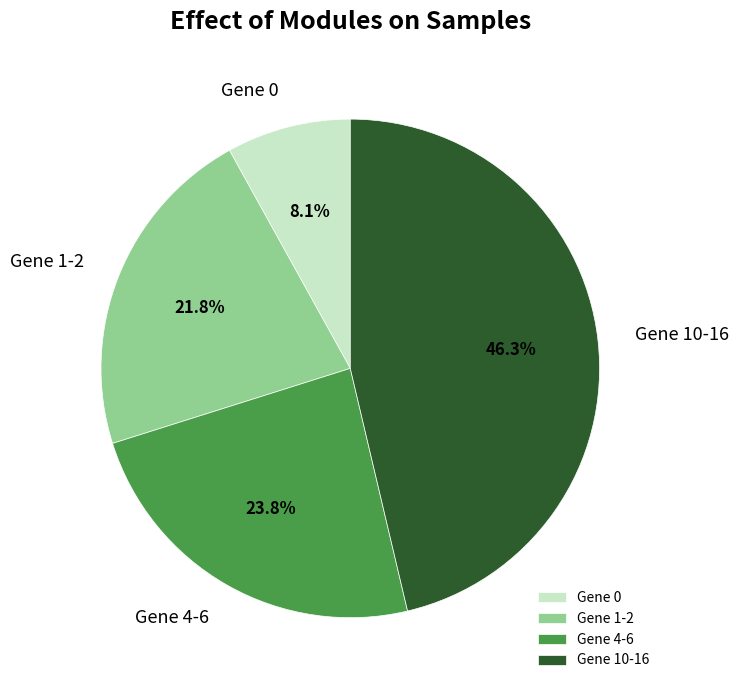

How many segments does this pie chart have?

4